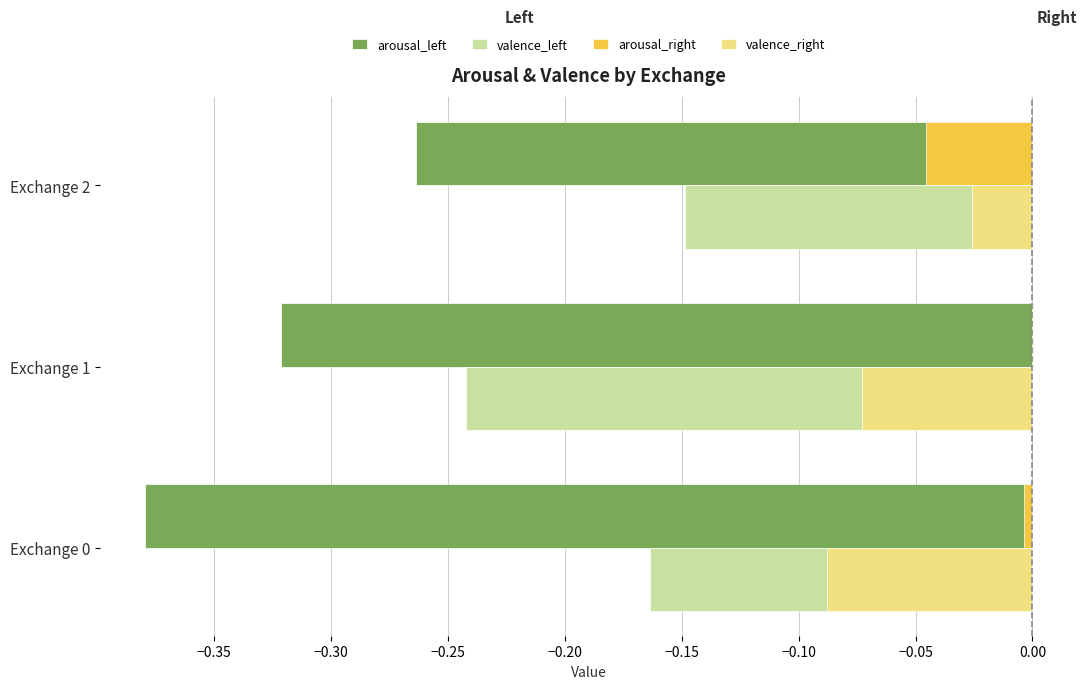

The valence_left series shows -0.2 at Exchange 2. True or false?

False